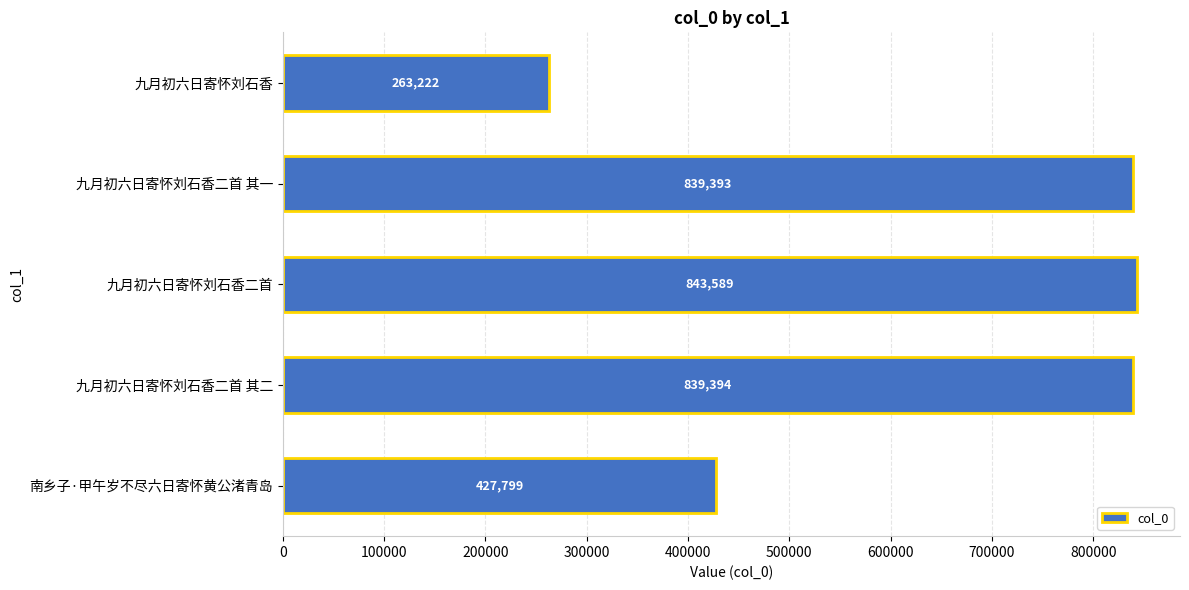

How many categories are shown in the chart?

5